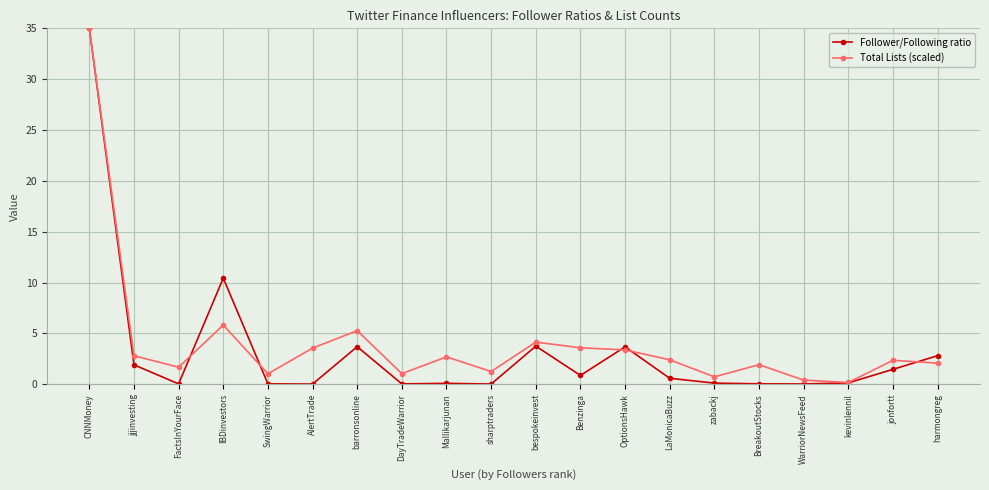

Which series has the largest range (max minus min)?

Follower/Following ratio